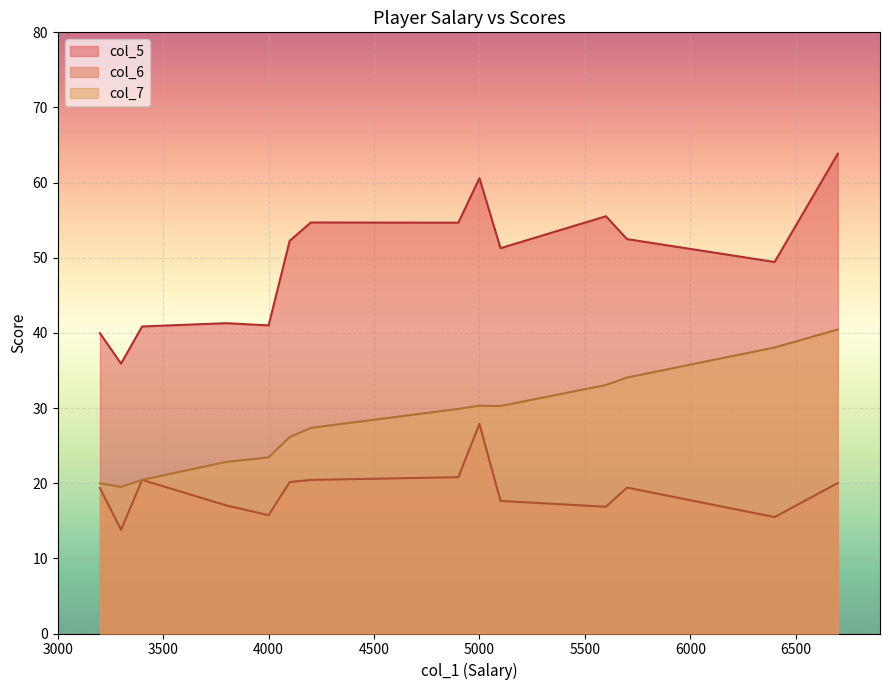

Between 6700 and 3300, which is larger?

6700